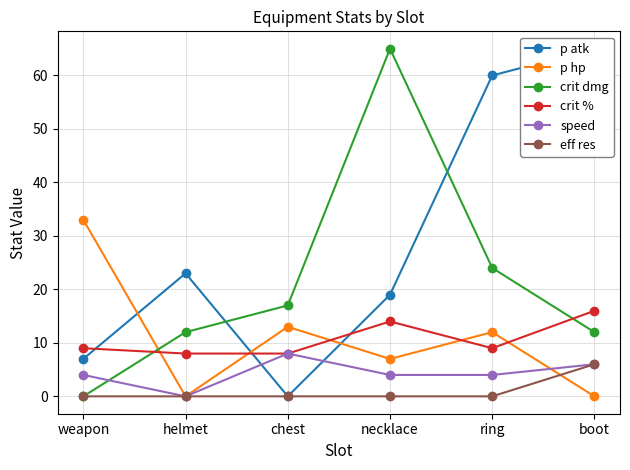

Reading left to right, list all the values displayed in this chart.

p atk: weapon=7	helmet=23	chest=0	necklace=19	ring=60	boot=65
p hp: weapon=33	helmet=0	chest=13	necklace=7	ring=12	boot=0
crit dmg: weapon=0	helmet=12	chest=17	necklace=65	ring=24	boot=12
crit %: weapon=9	helmet=8	chest=8	necklace=14	ring=9	boot=16
speed: weapon=4	helmet=0	chest=8	necklace=4	ring=4	boot=6
eff res: weapon=0	helmet=0	chest=0	necklace=0	ring=0	boot=6